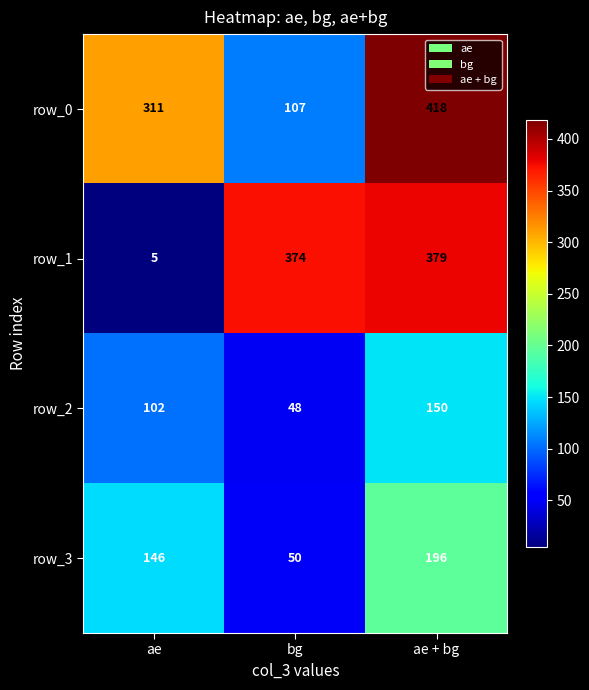

The row_0 series shows 153 at bg. True or false?

False